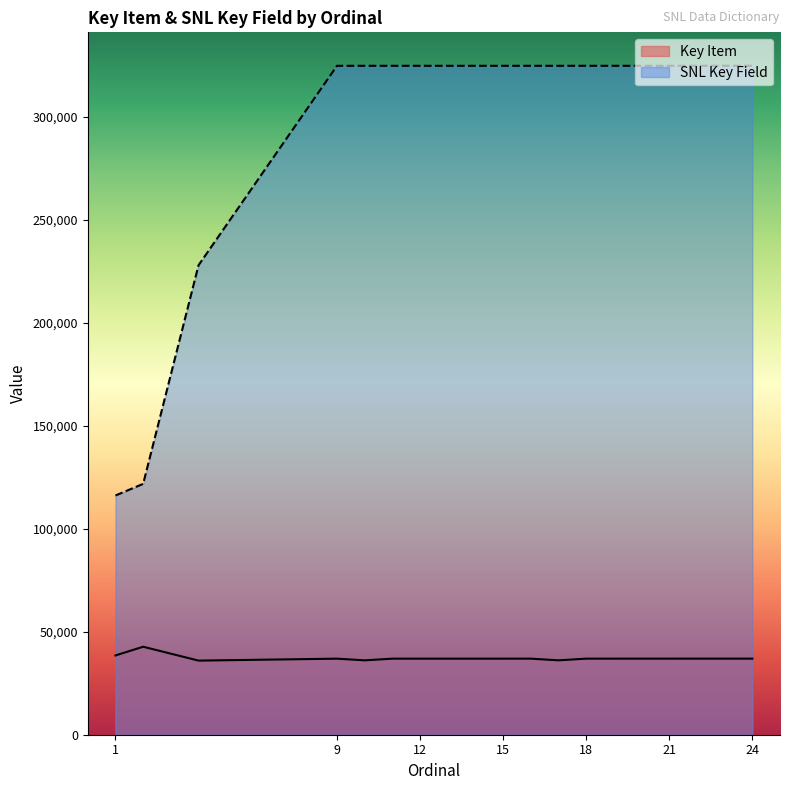

What is the sum of all Key Item values?

706481